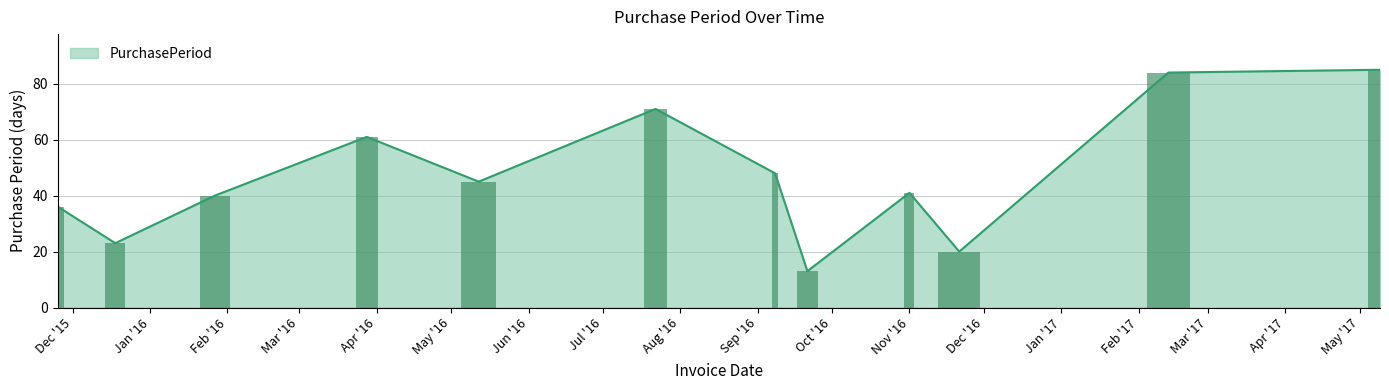

At which label does the data first exceed 45?

Apr '16